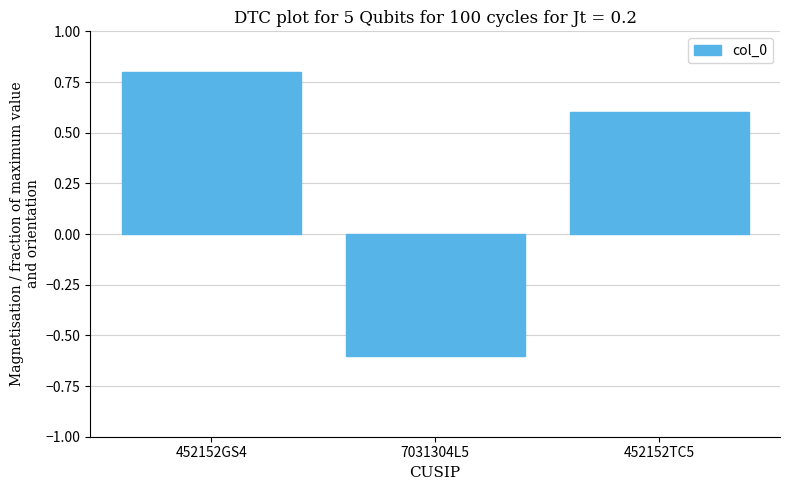

How many values are between 0 and 1?

2